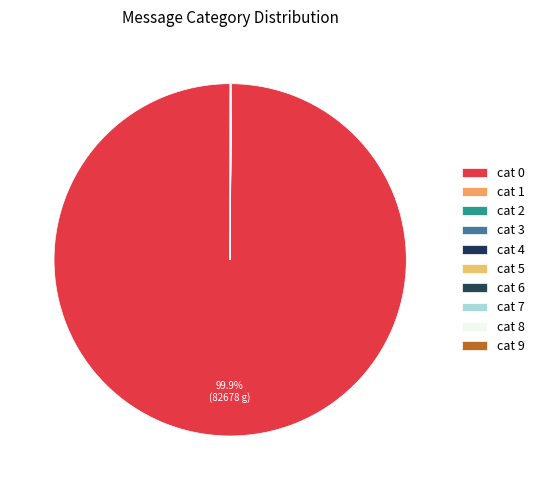

How many segments does this pie chart have?

10